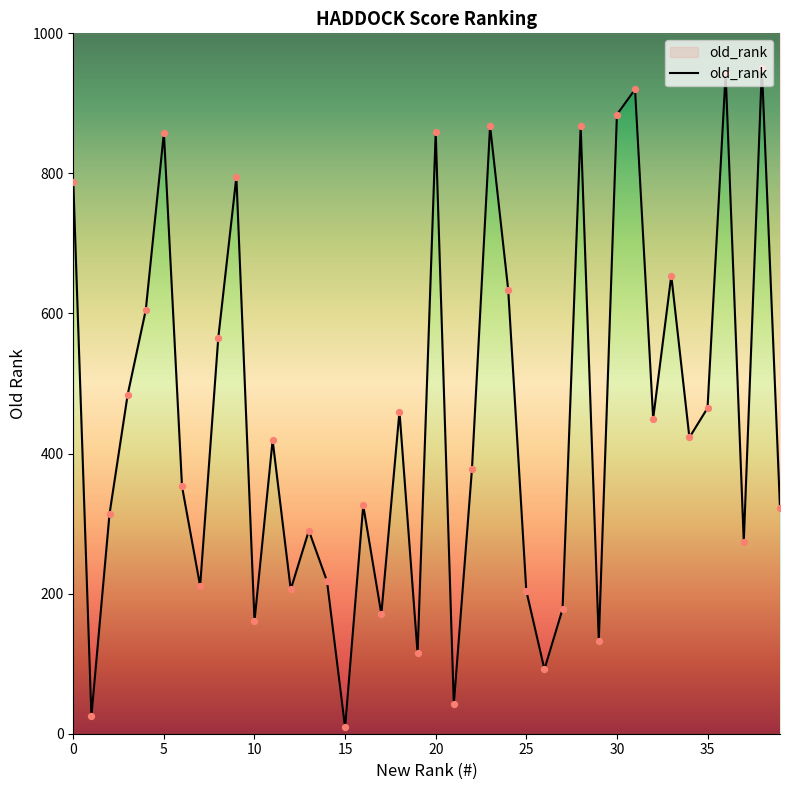

What is the change in value from 18 to 36?

+483